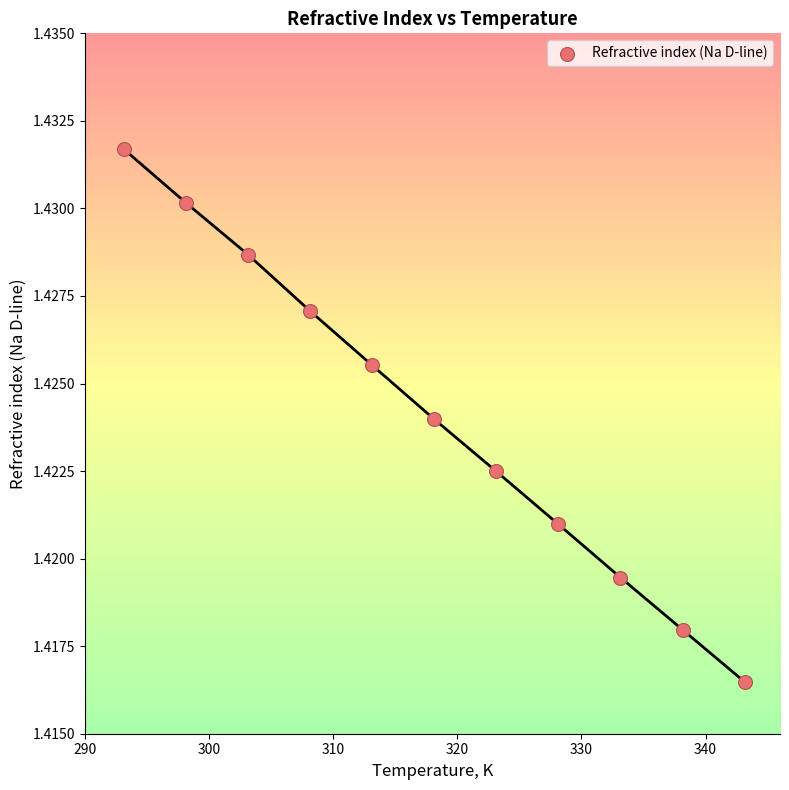

What is the range of X values (max minus min)?

50.0